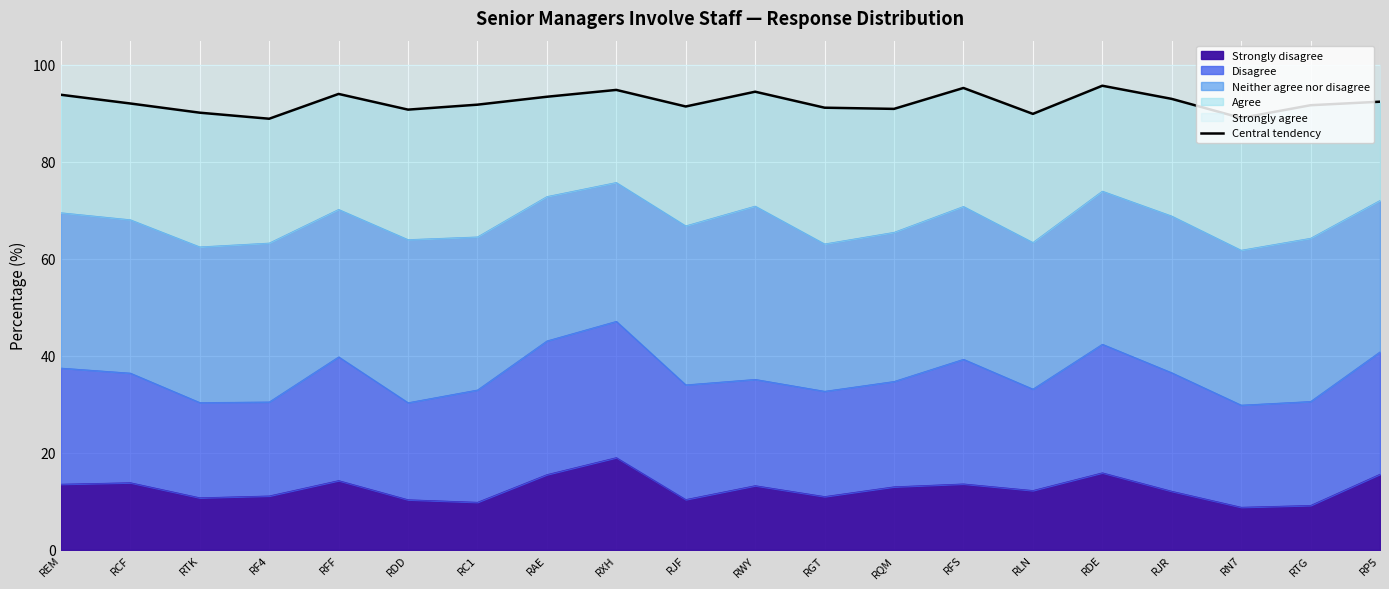

Read the value at RXH.

94.8